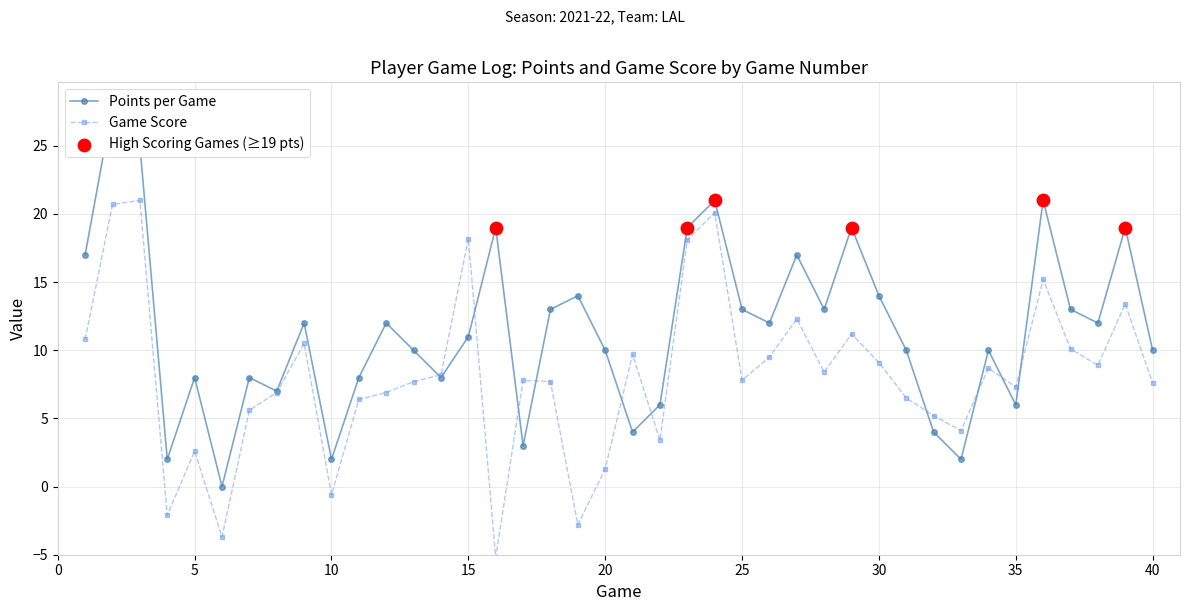

Which series contains the lowest Y value?

GmSc